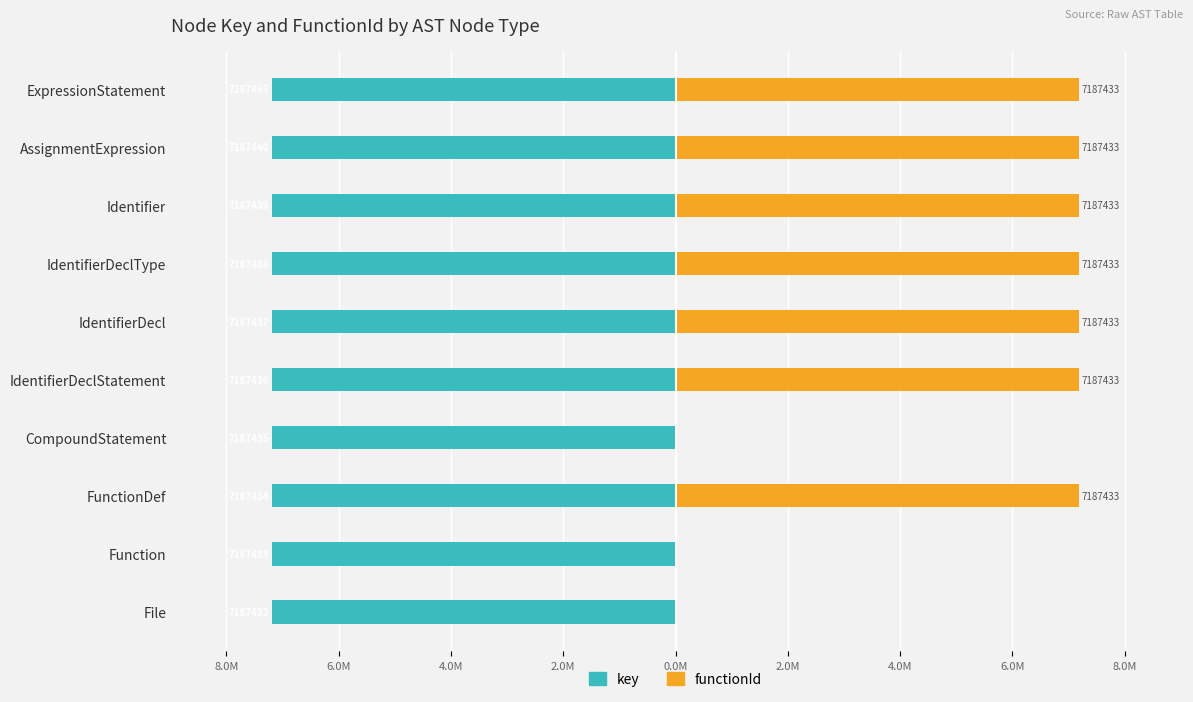

What is the difference between the highest and lowest values at FunctionDef?

14.4